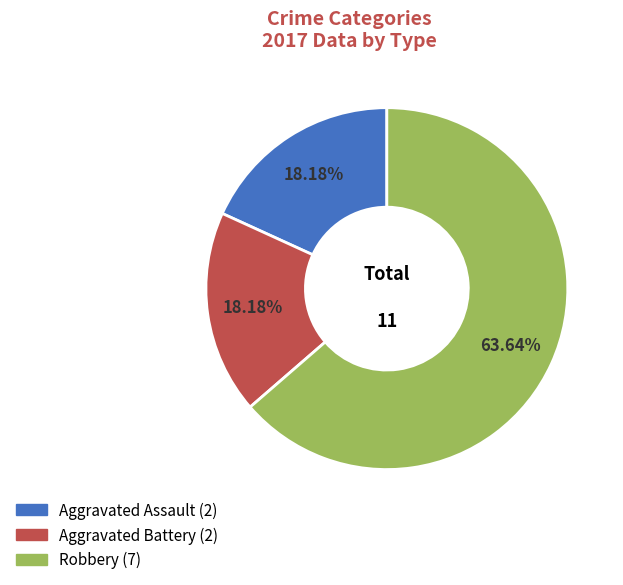

Is it true that Robbery is 52% of the pie?

False